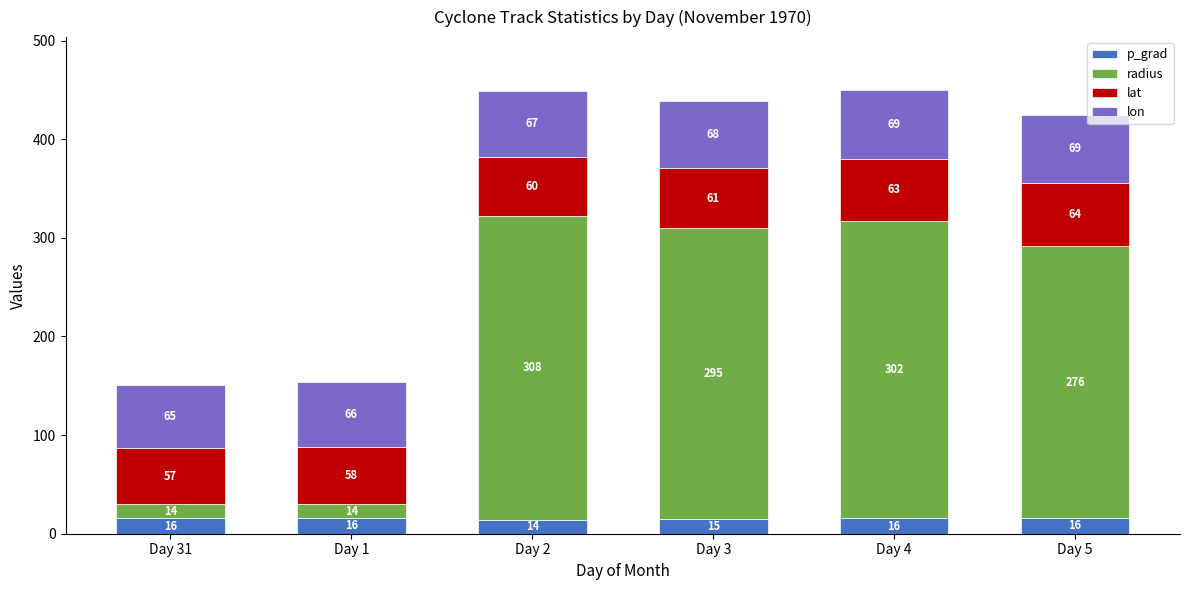

What is the minimum value for p_grad?

14.2